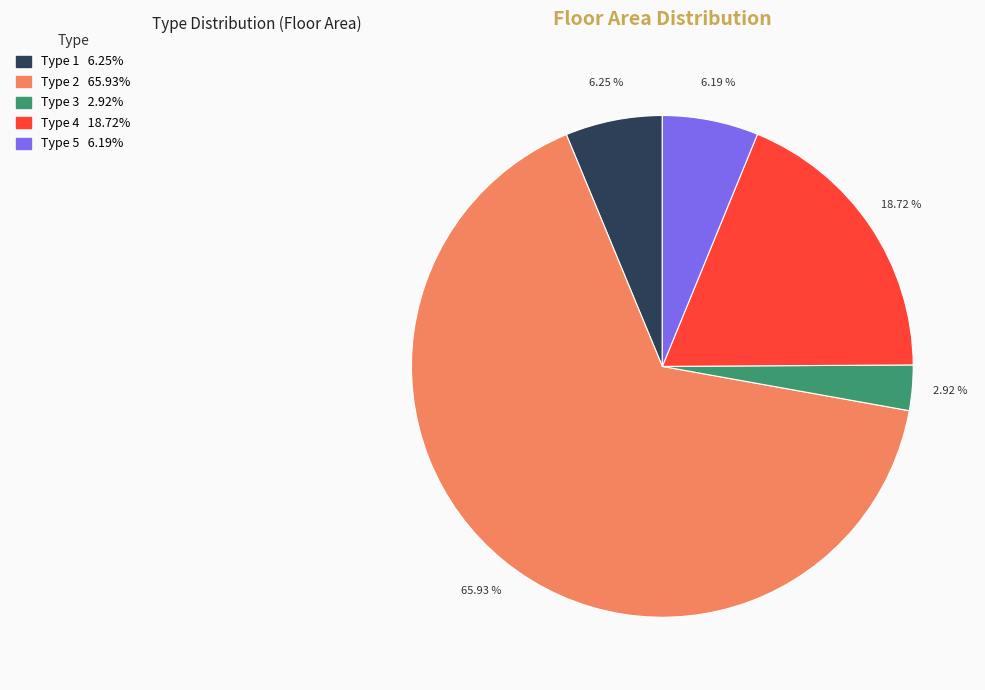

Which category has the smallest portion of the pie?

Type 3